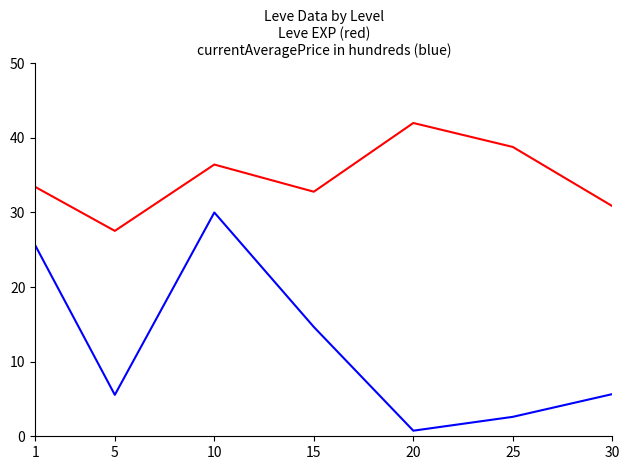

What is the spread (max minus min) of values at 30?

25.2